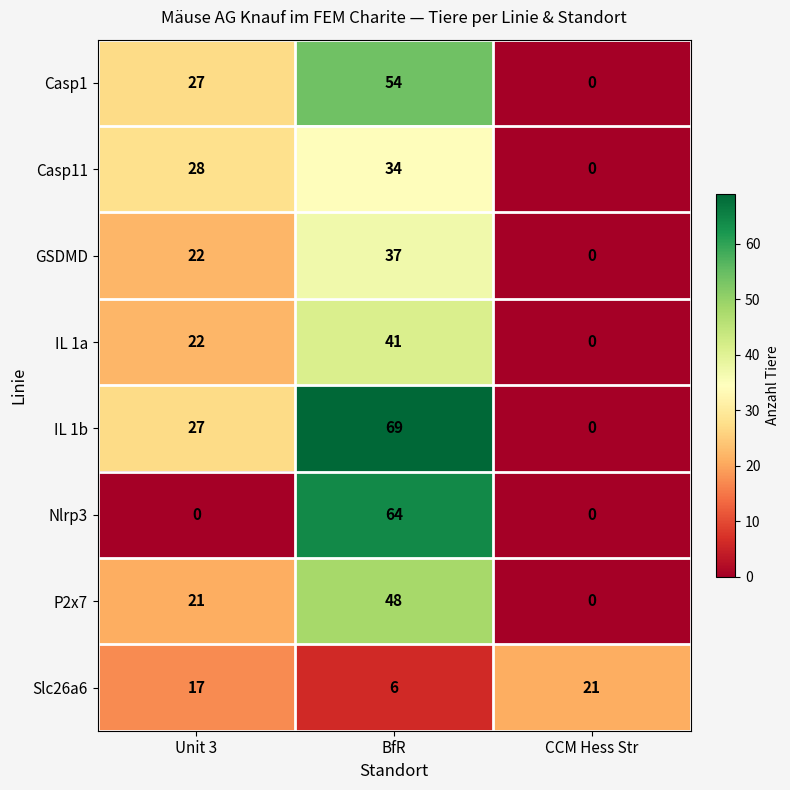

Reading left to right, extract all data points from this chart.

Casp1: 27	54	0
Casp11: 28	34	0
GSDMD: 22	37	0
IL 1a: 22	41	0
IL 1b: 27	69	0
Nlrp3: 0	64	0
P2x7: 21	48	0
Slc26a6: 17	6	21